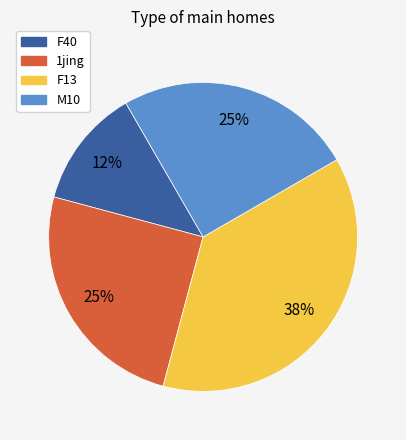

To the nearest percent, what is the average slice percentage?

25%